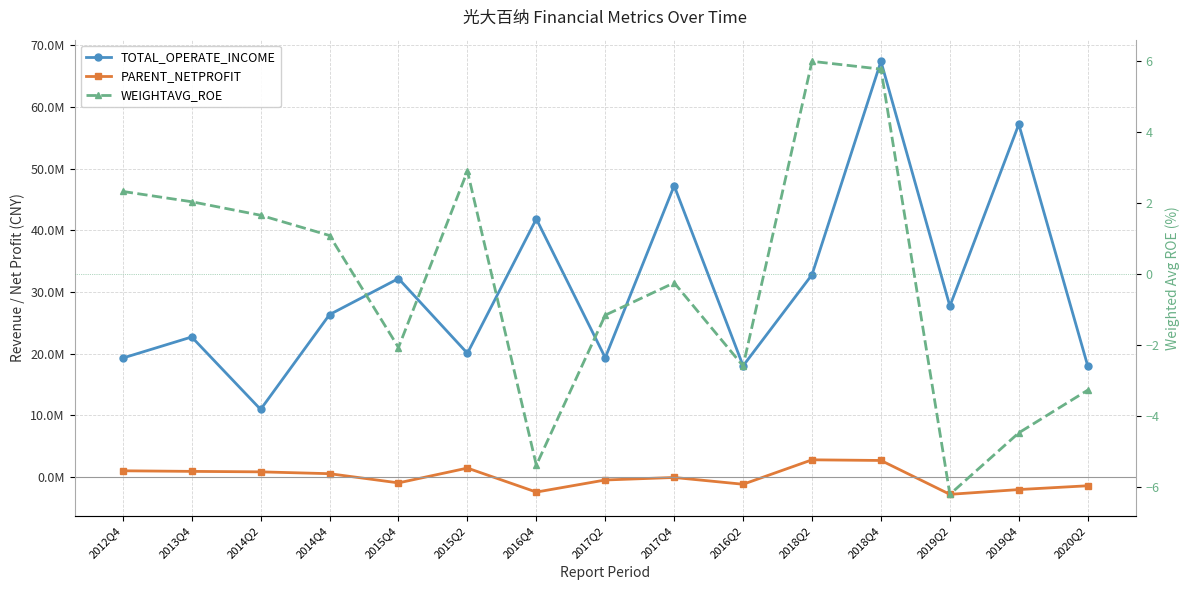

Where does the PARENT_NETPROFIT series first go above -109959?

2012Q4